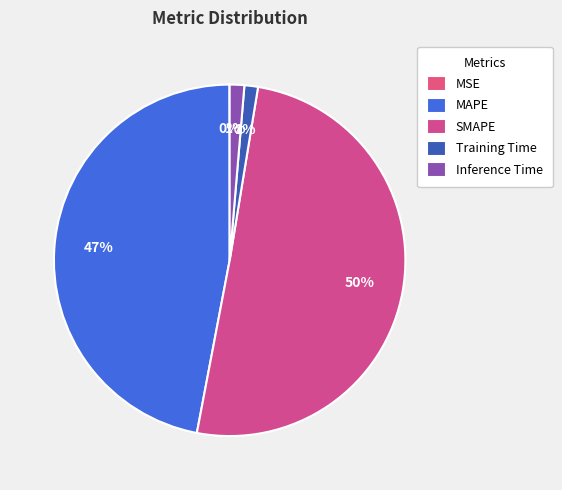

Is there any slice that represents more than half of the pie?

Yes